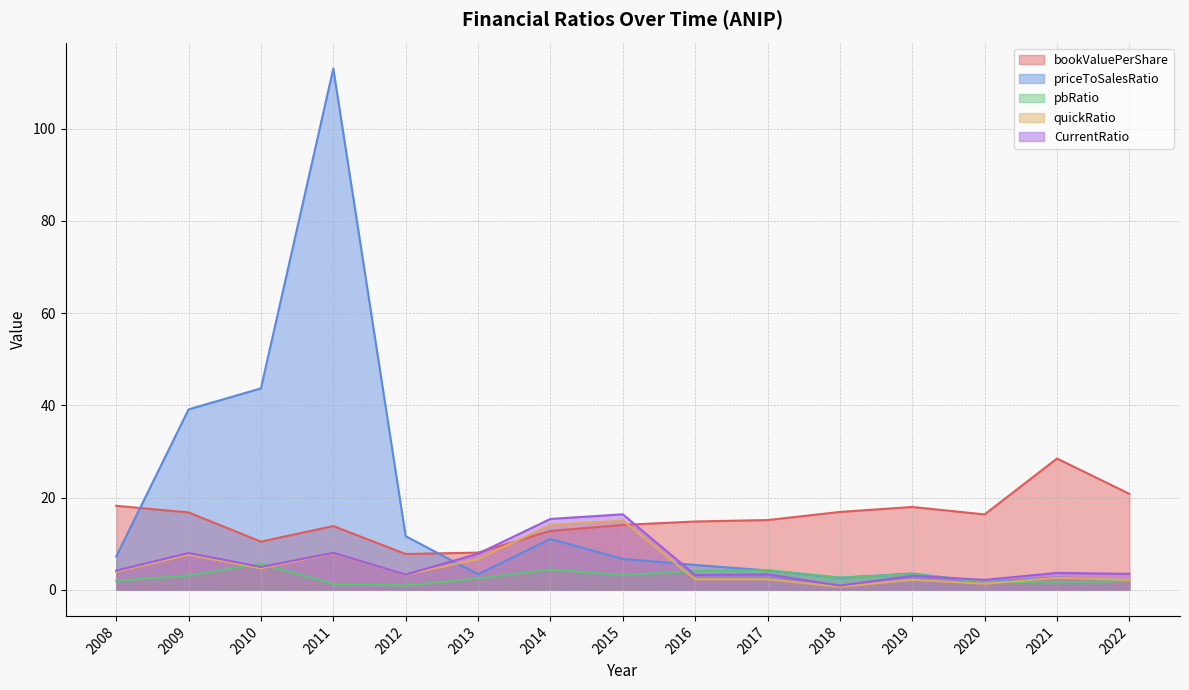

True or false: CurrentRatio has a value of 5.0 at 2010.

True